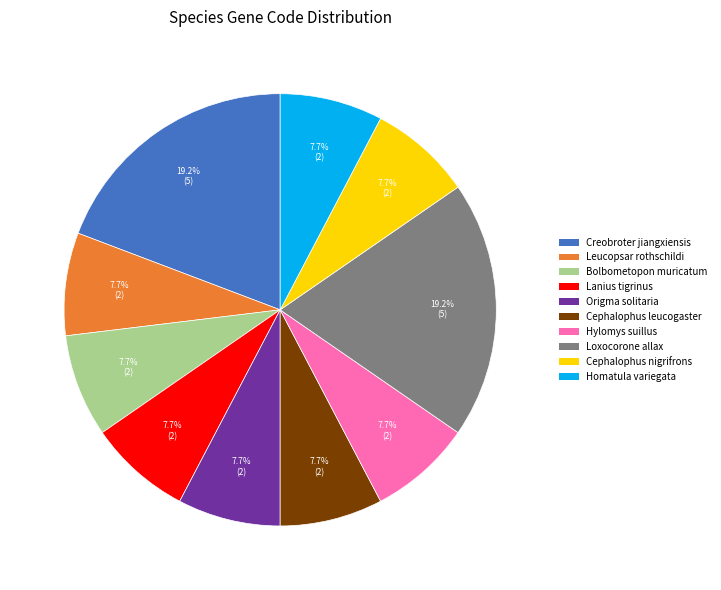

To the nearest percent, what is the average slice percentage?

10%